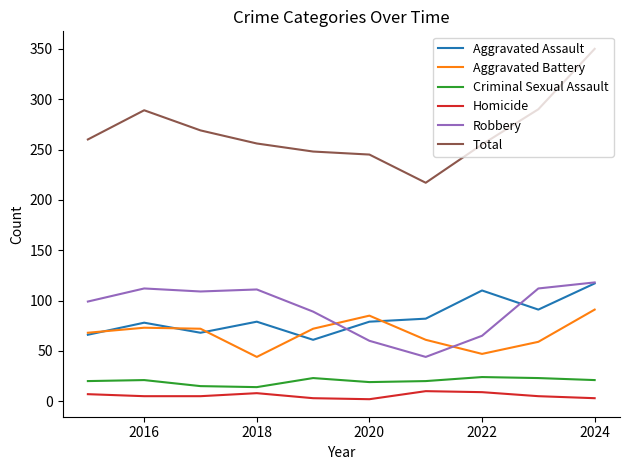

What is the maximum value shown in the chart?

350